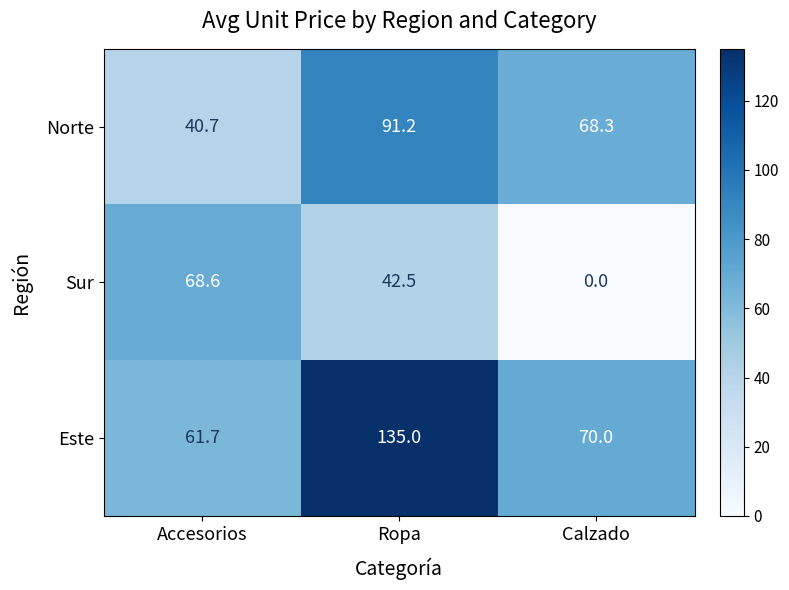

At which category is the sum across all series the highest?

Ropa